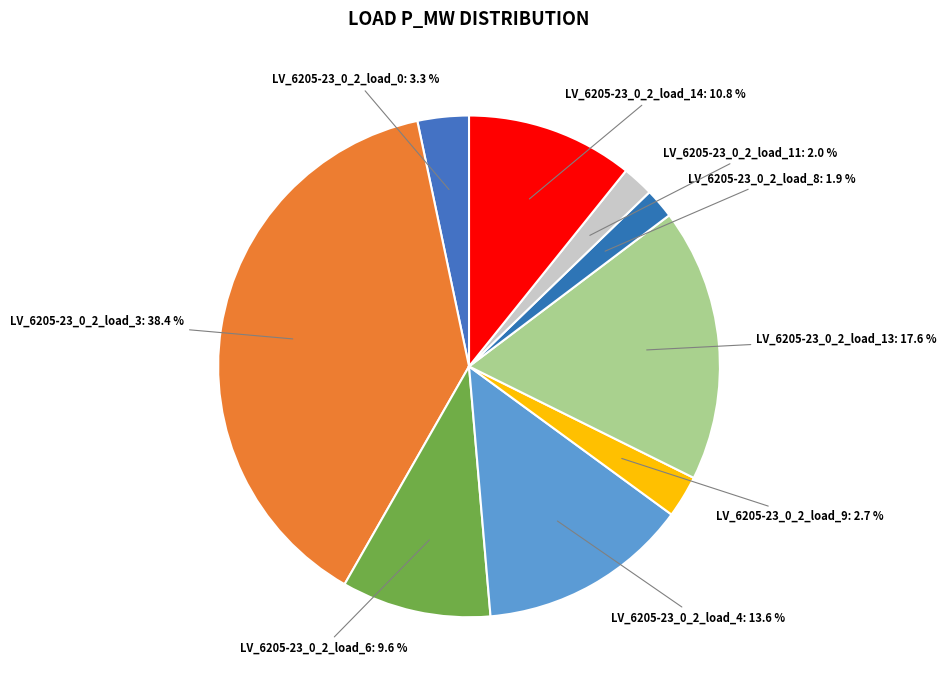

Count the number of slices in the pie.

9